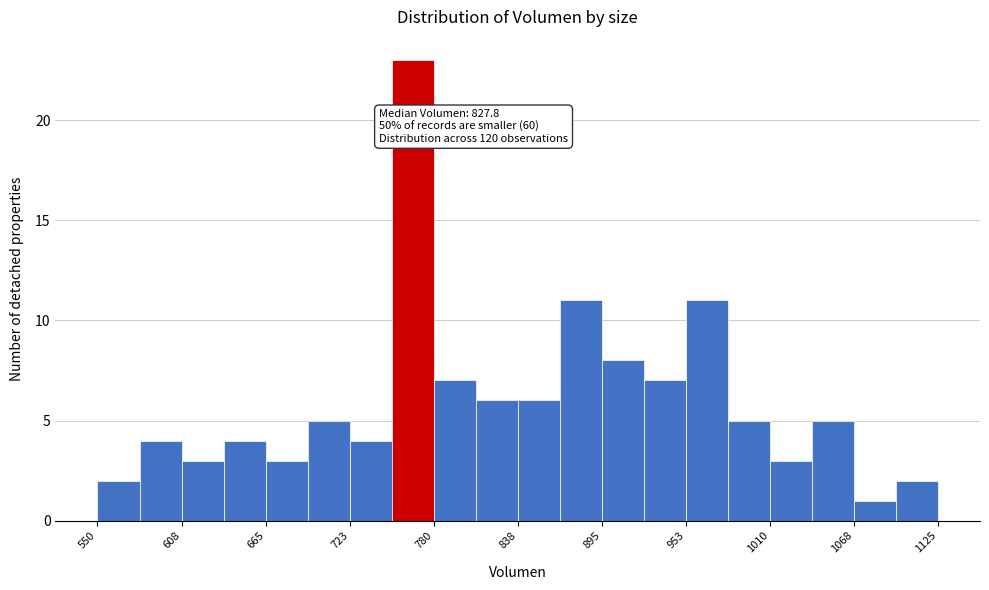

Read against the x-axis, roughly where is the centre of the tallest bar?

770